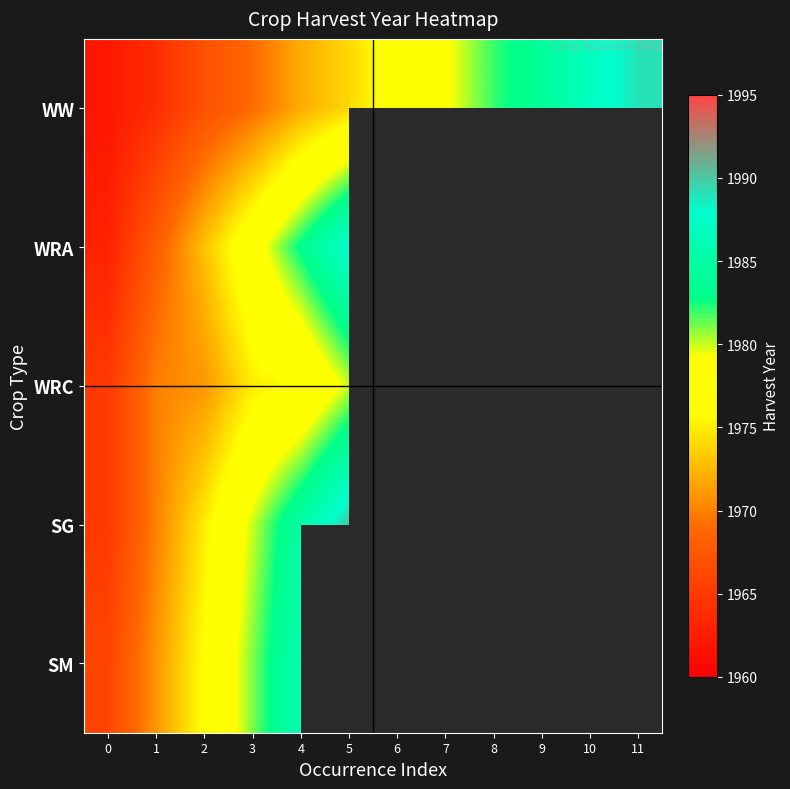

How many categories are shown in the chart?

12